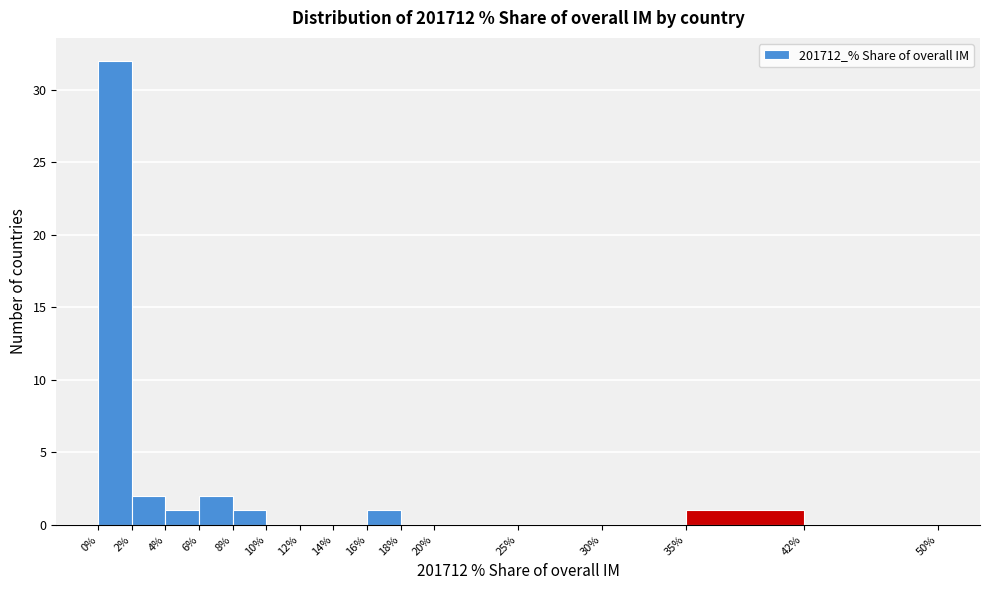

Reading left to right, transcribe this chart: for each bar, give the range it covers on the x-axis and its height. The values are not printed on the chart, so give them approximately, as read against the axis.

0% to 2%: 32
2% to 4%: 2
4% to 6%: 1
6% to 8%: 2
8% to 10%: 1
10% to 12%: 0
12% to 14%: 0
14% to 16%: 0
16% to 18%: 1
18% to 20%: 0
20% to 25%: 0
25% to 30%: 0
30% to 35%: 0
35% to 42%: 1
42% to 50%: 0